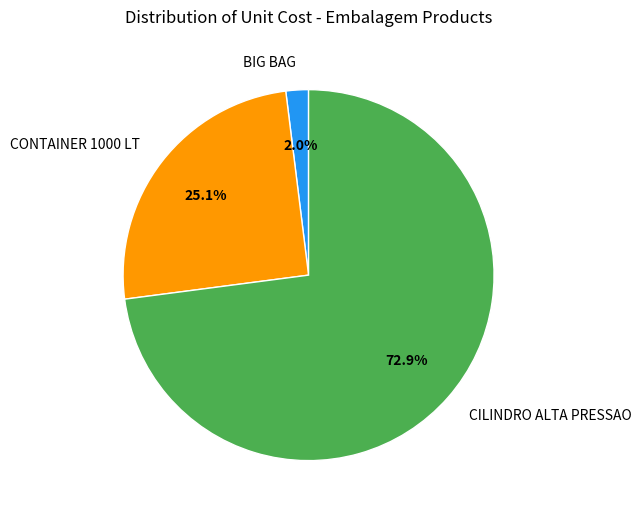

How many slices are in this pie chart?

3